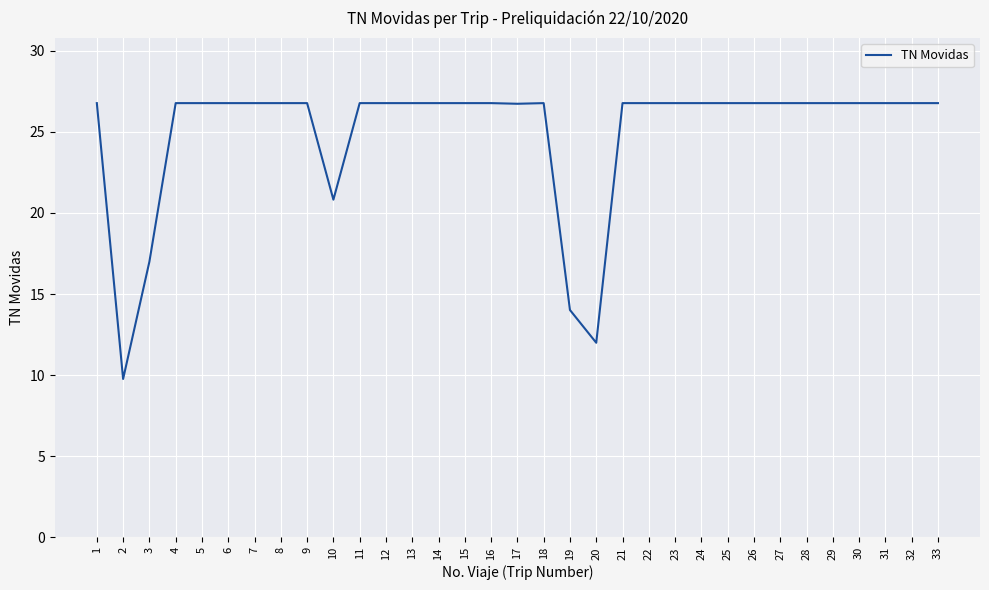

What is the greatest value displayed?

26.8